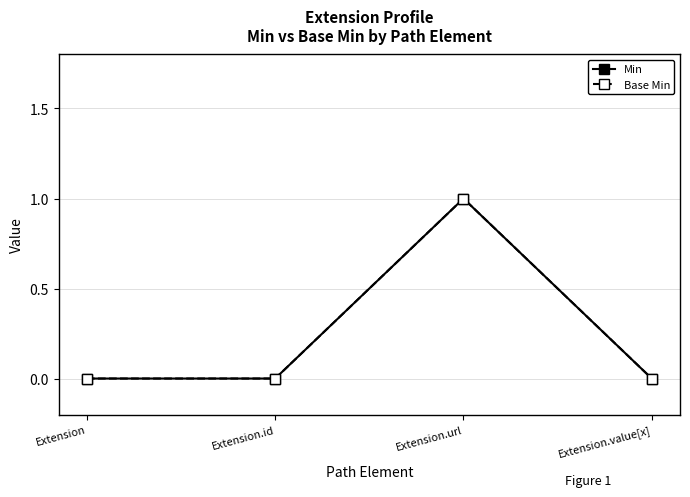

Where is Base Min nearest to the value 0?

Extension